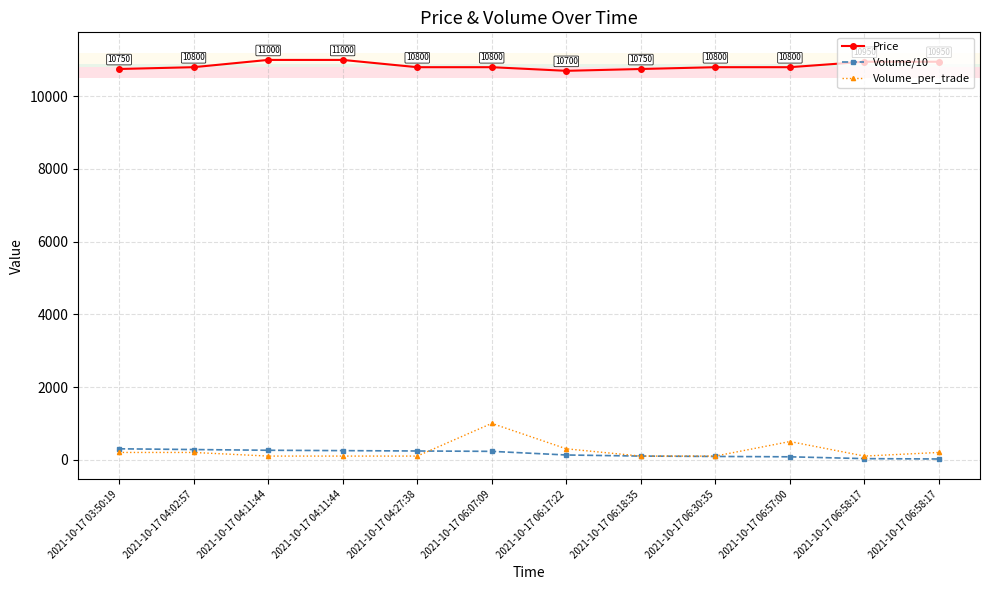

At how many categories does at least one series exceed 10379?

12